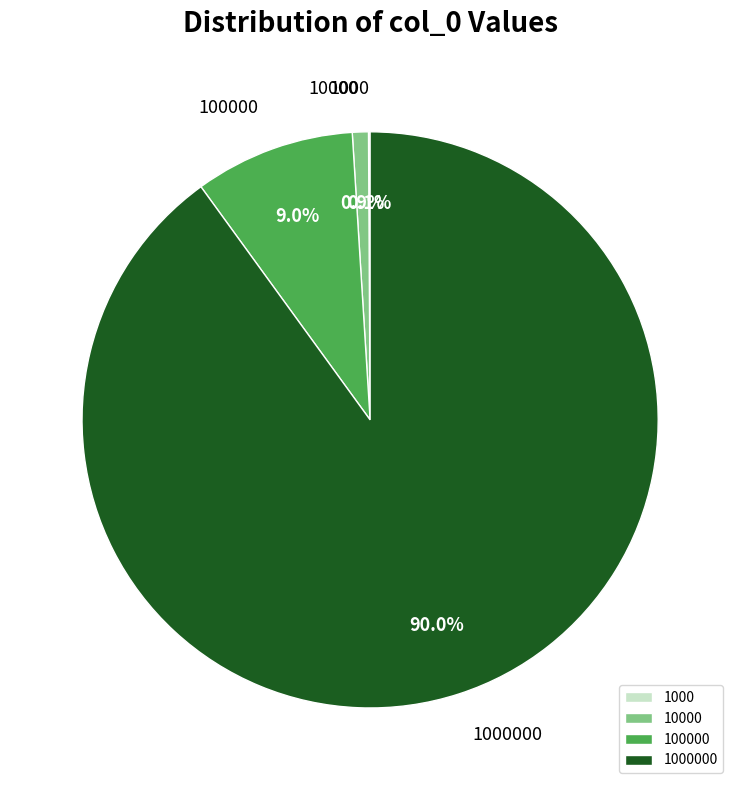

Is there a majority slice in this chart?

Yes